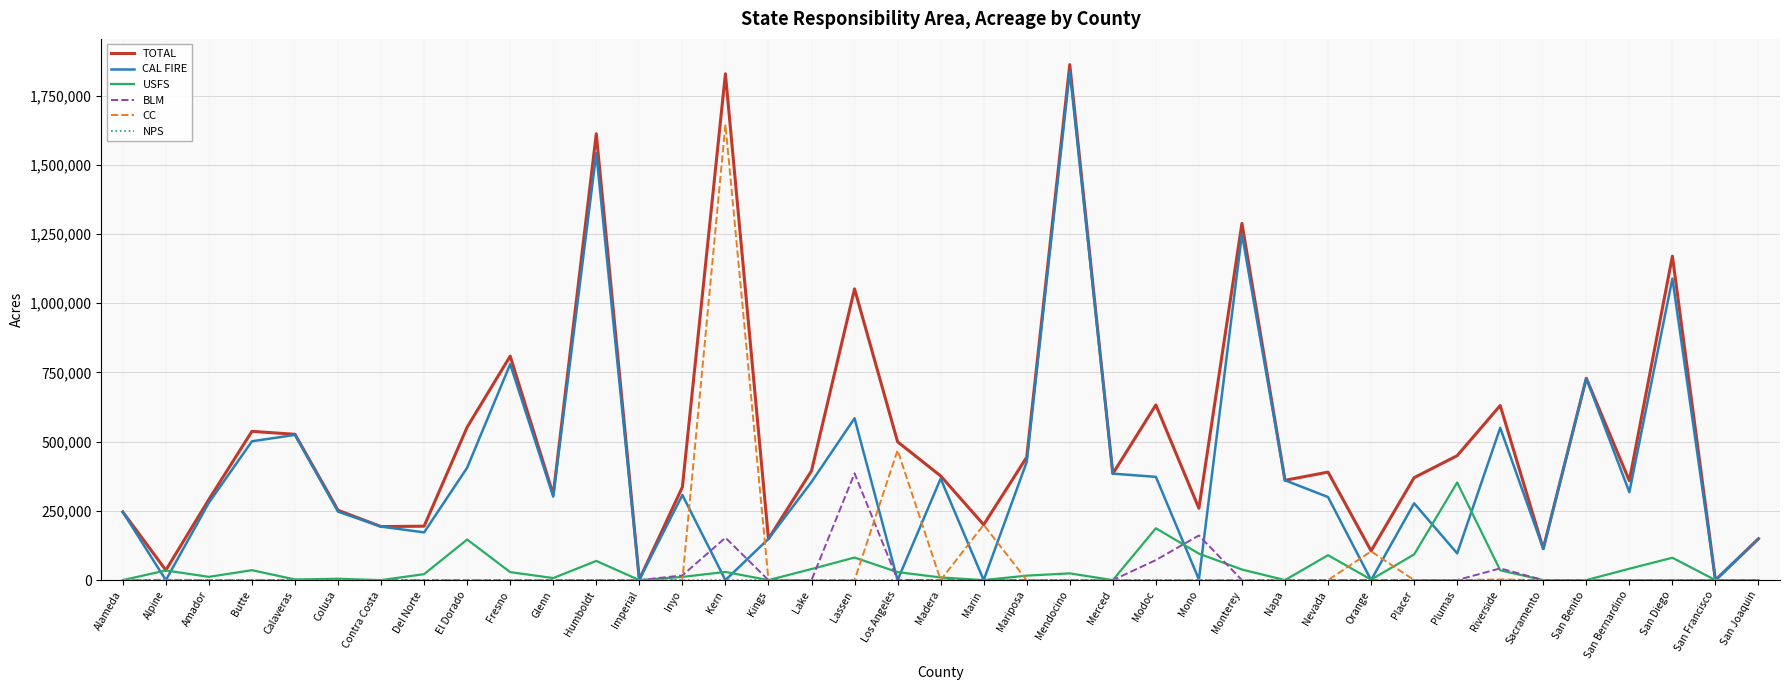

Where does the USFS series first go above 21600?

Alpine